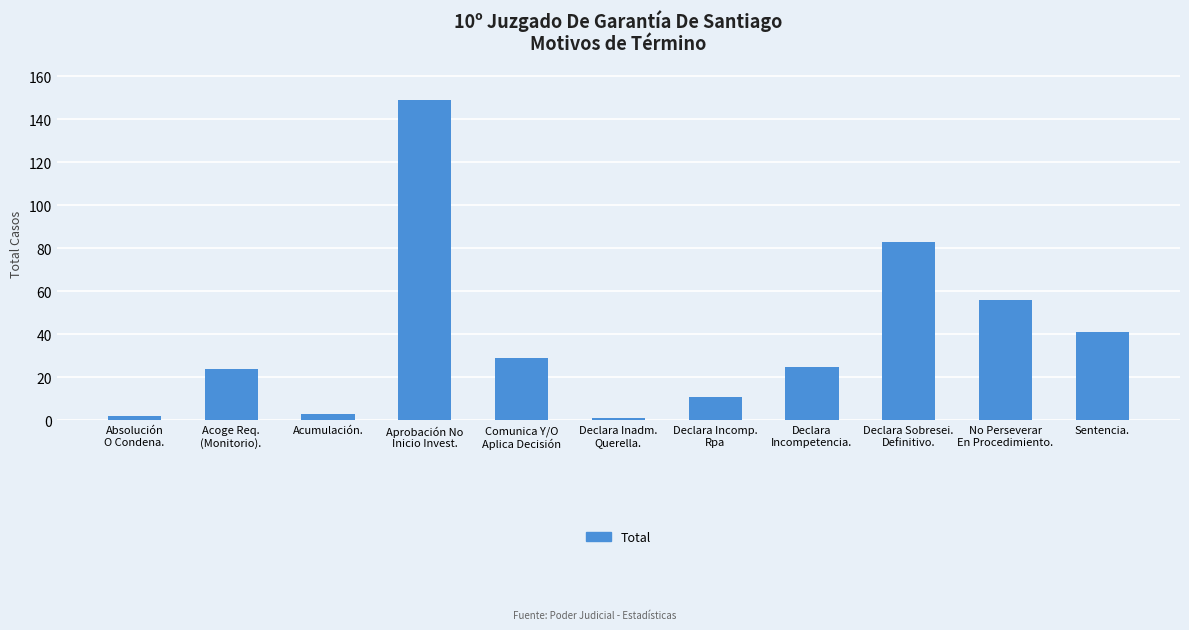

What is the label of the 1st bar from the right?

Sentencia.